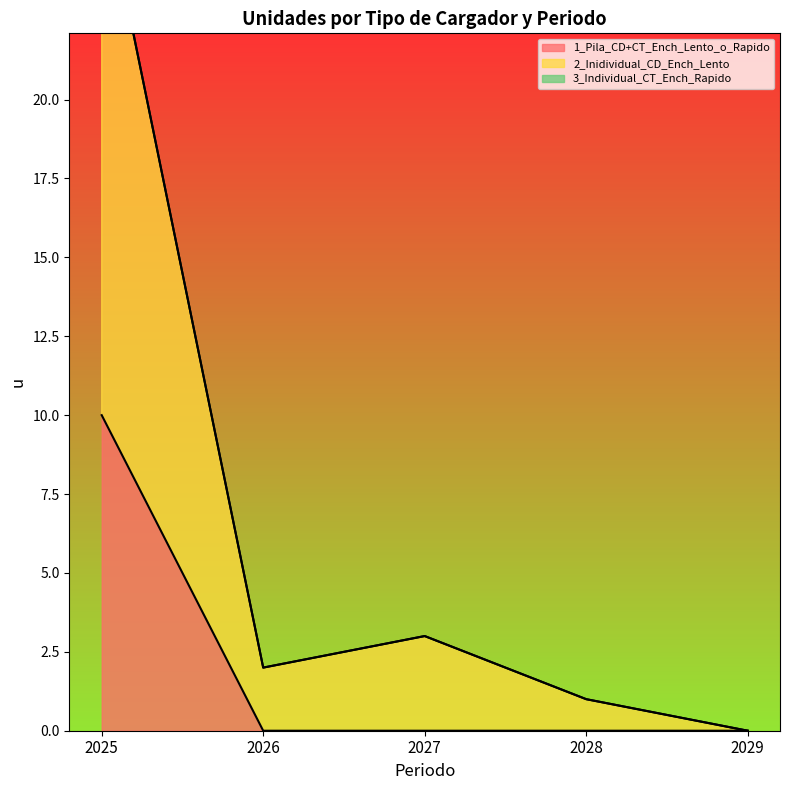

At which category is the sum across all series the highest?

2025